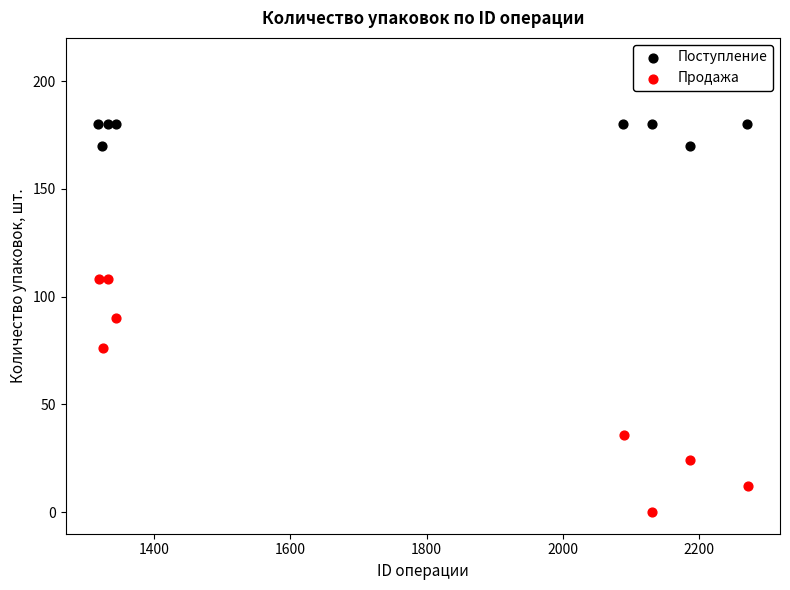

Which series reaches the maximum Y coordinate?

Поступление